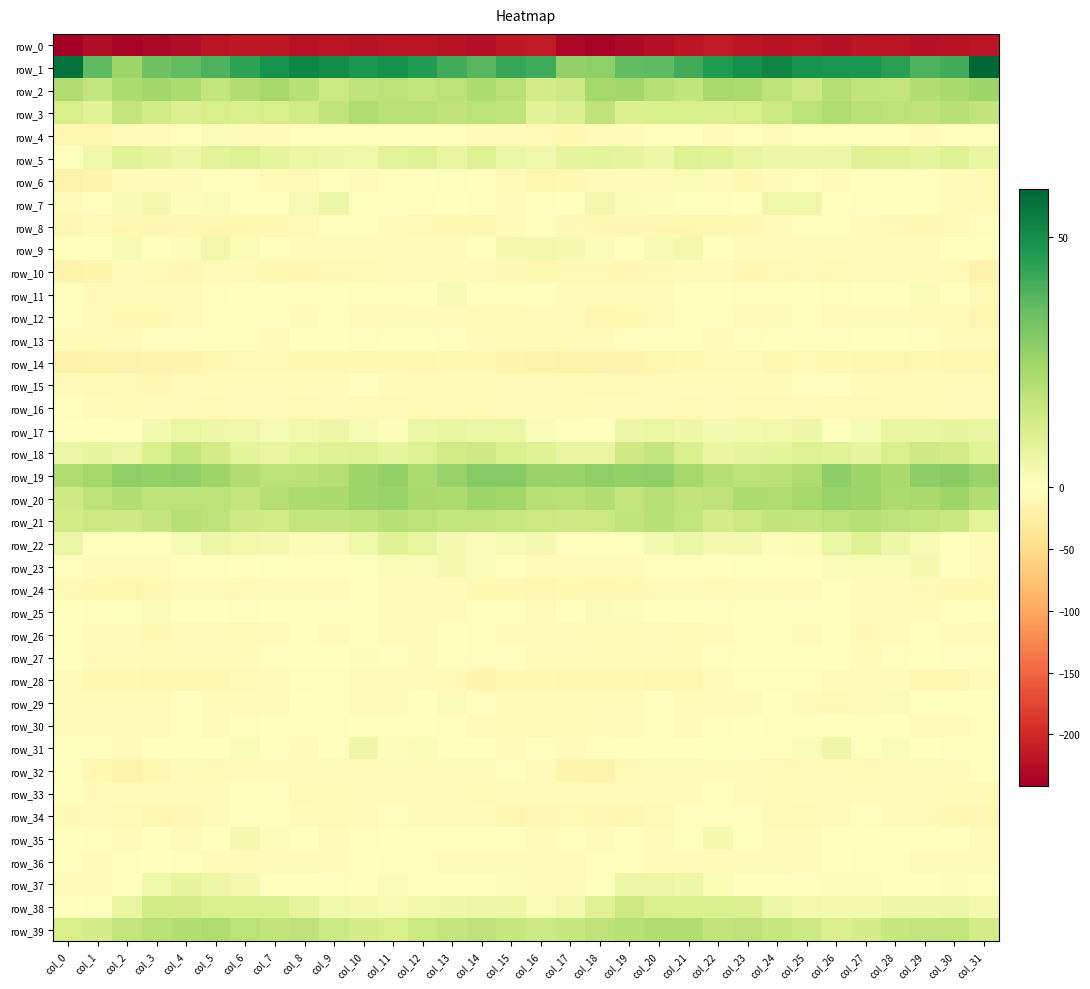

The value of row_37 at col_11 is 1.6. True or false?

True